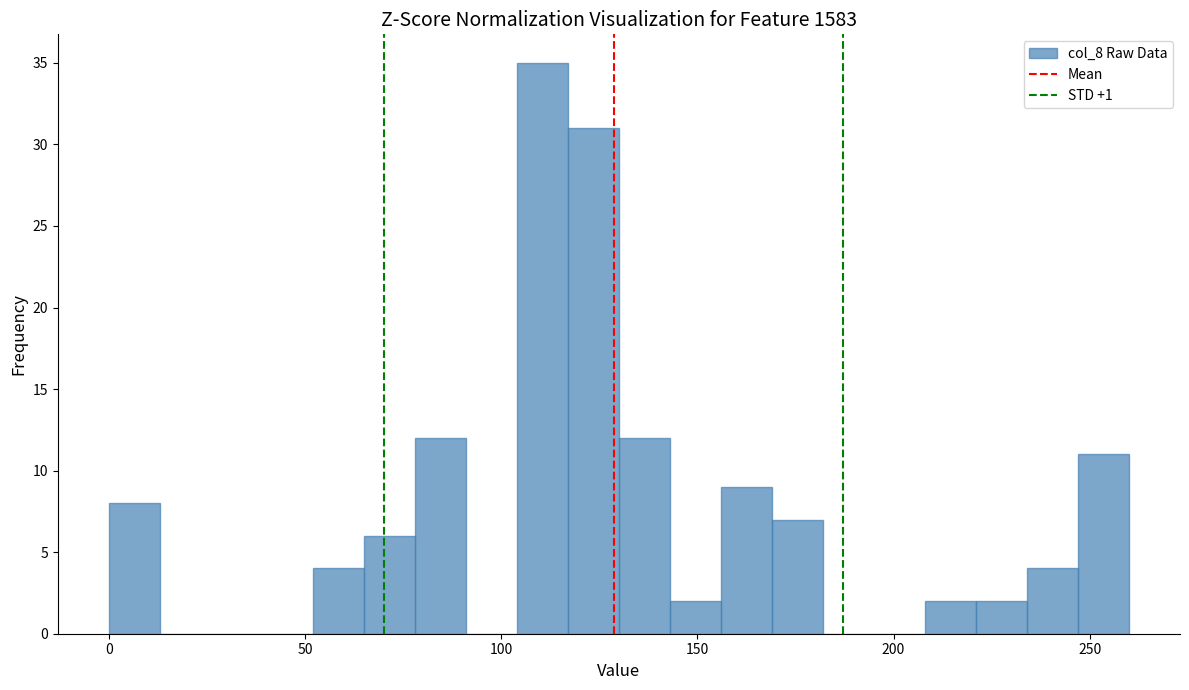

Read against the x-axis, roughly where is the centre of the tallest bar?

110